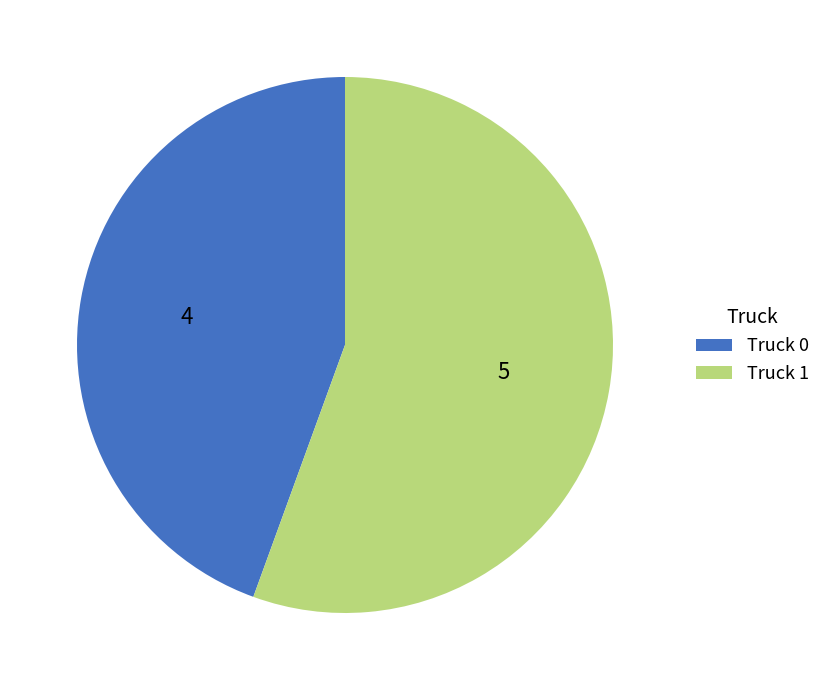

Between Truck 1 and Truck 0, which is larger?

Truck 1